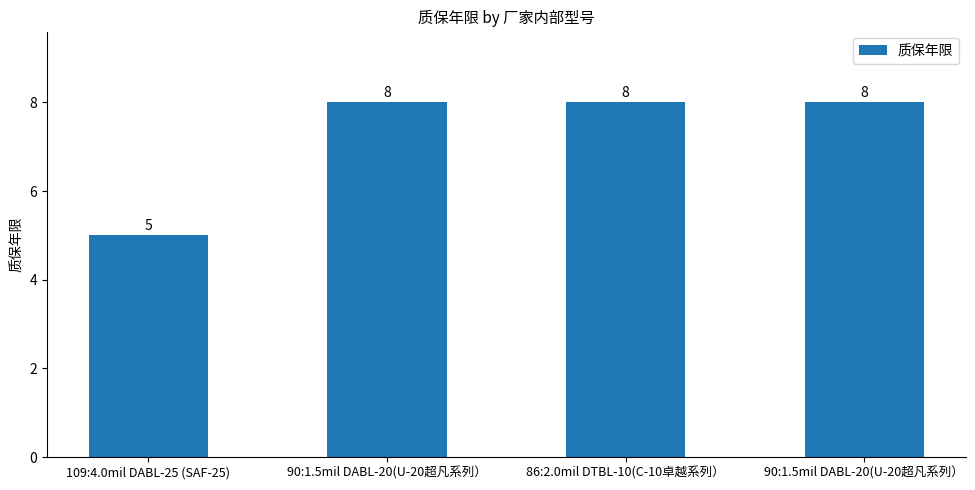

Reading left to right, transcribe all the data shown in this chart.

109:4.0mil DABL-25 (SAF-25)=5	90:1.5mil DABL-20(U-20超凡系列）=8	86:2.0mil DTBL-10(C-10卓越系列）=8	90:1.5mil DABL-20(U-20超凡系列）=8